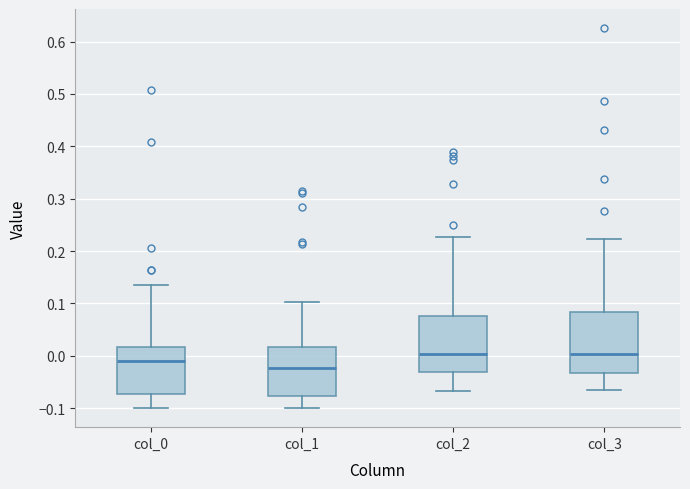

Reading left to right, read every box against the y-axis: the position of its median line, the range the box covers, and the ends of its whiskers. The values are not printed on the chart, so give them approximately, as read against the axis.

col_0: median -0.01, box -0.07 to 0.02, whiskers -0.10 to 0.13
col_1: median -0.02, box -0.08 to 0.02, whiskers -0.10 to 0.10
col_2: median 0.00, box -0.03 to 0.08, whiskers -0.07 to 0.23
col_3: median 0.00, box -0.03 to 0.08, whiskers -0.07 to 0.22